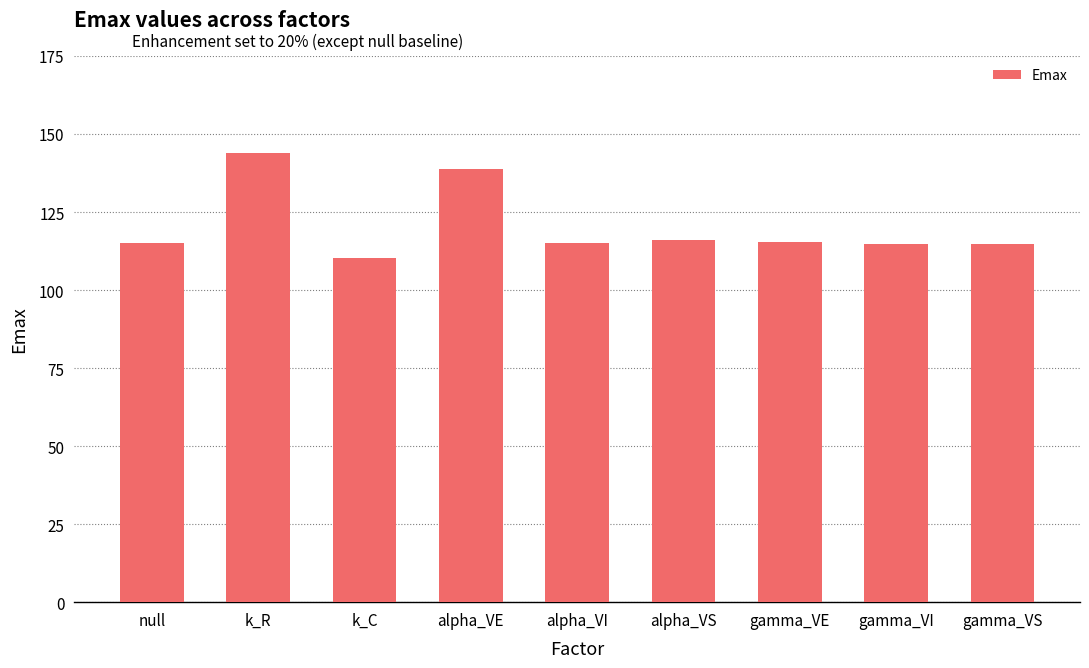

Approximately how many times larger is the value at gamma_VI compared to alpha_VE?

0.8